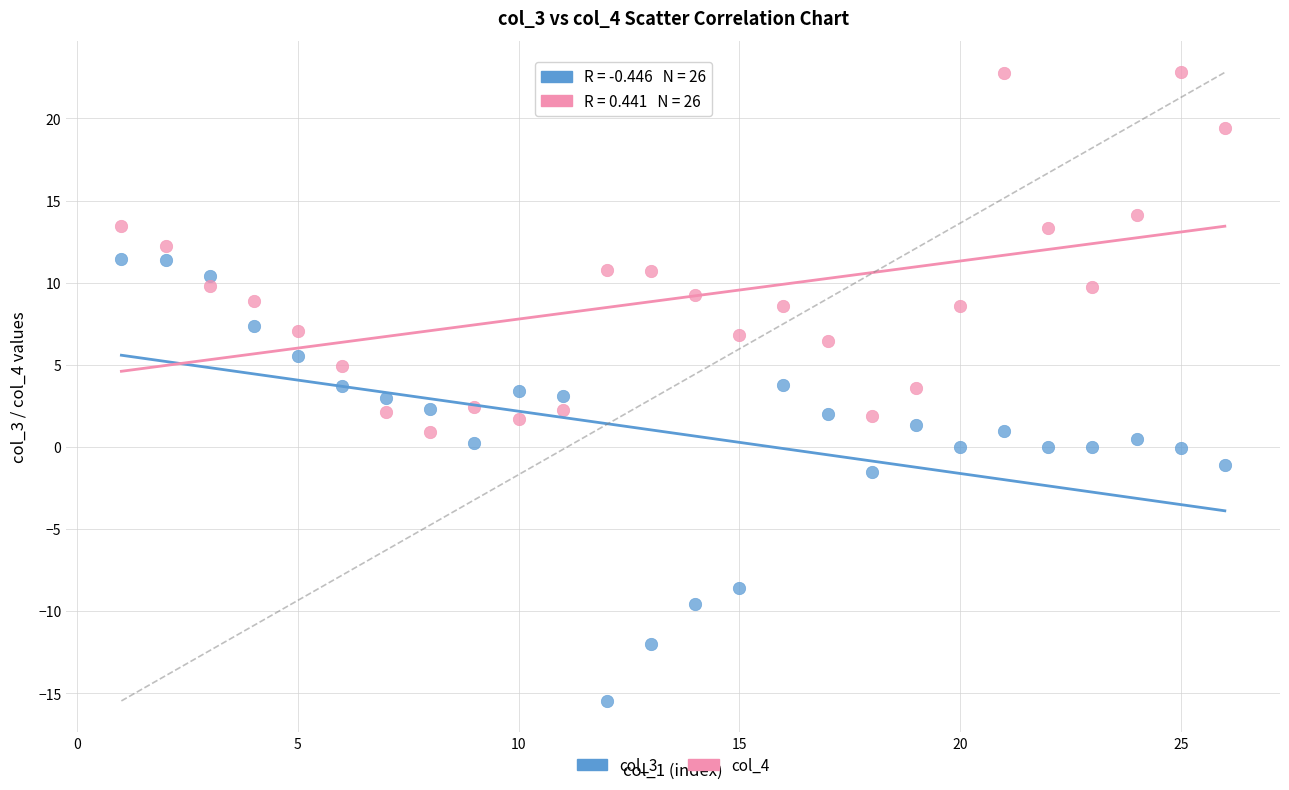

What are all the series names shown in the legend?

col_3, col_4